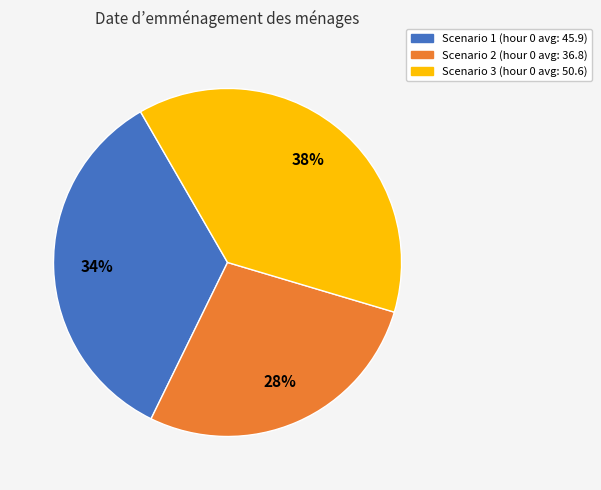

Count the number of slices in the pie.

3